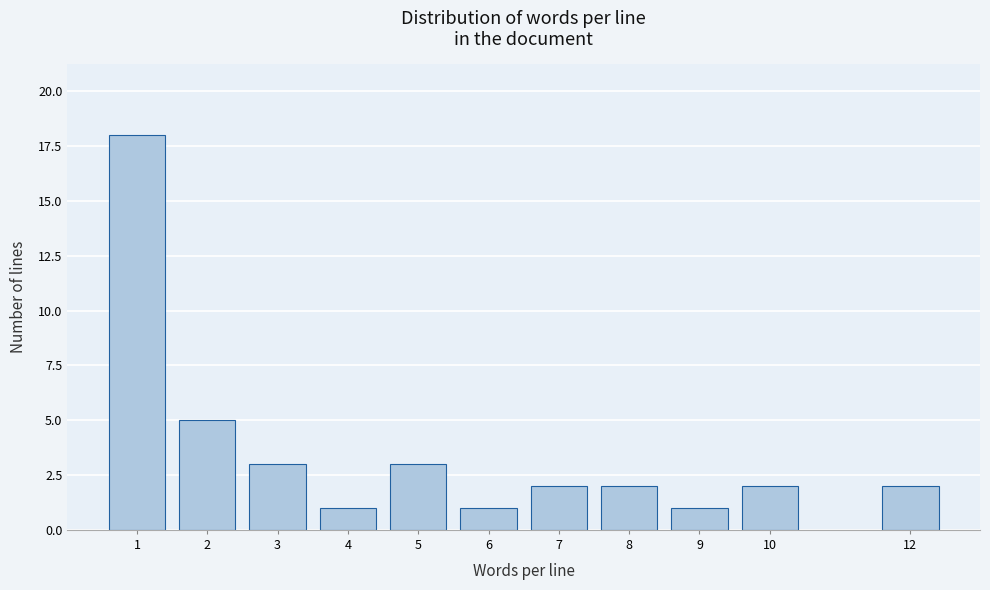

Reading left to right, transcribe all the data shown in this chart.

1=18	2=5	3=3	4=1	5=3	6=1	7=2	8=2	9=1	10=2	12=2